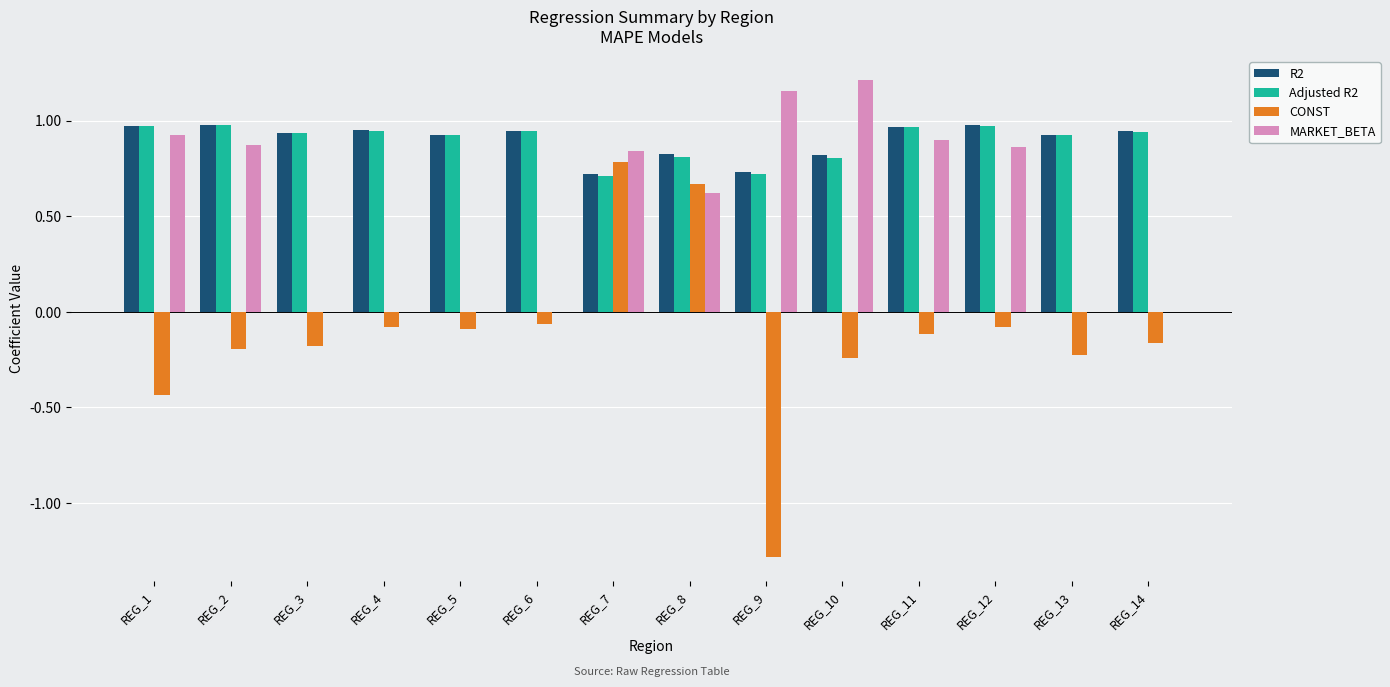

True or false: Adjusted R2 has a value of 0.7 at REG_9.

True